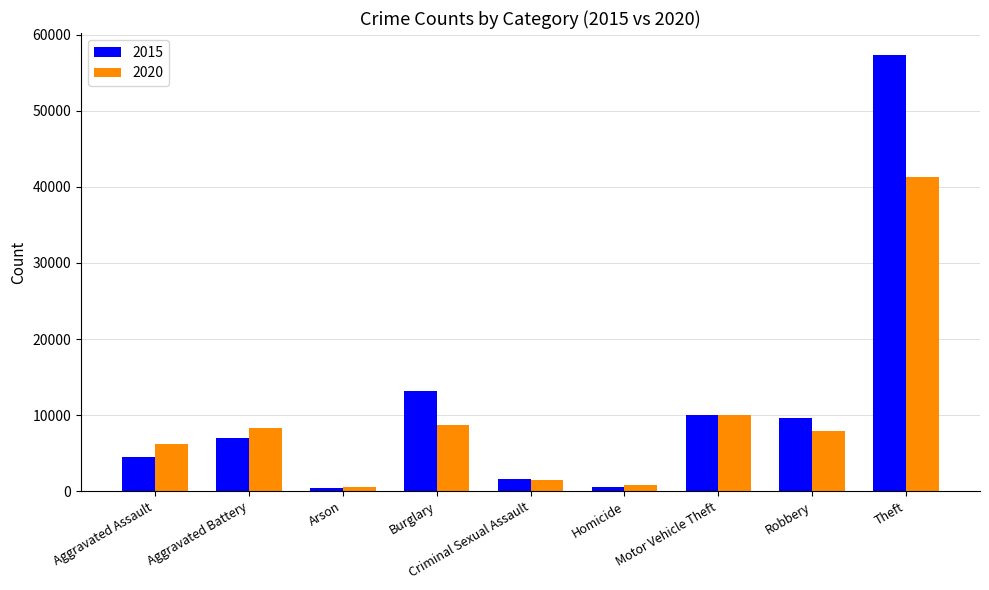

What is the average value of the 2020 series?

9475